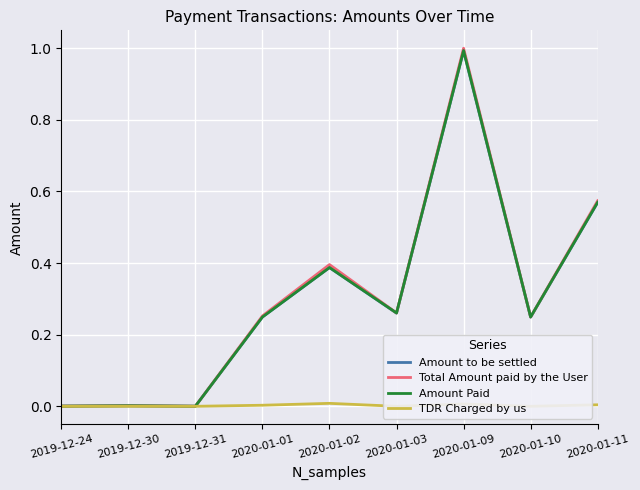

True or false: TDR Charged by us and Amount to be settled cross at least once.

False